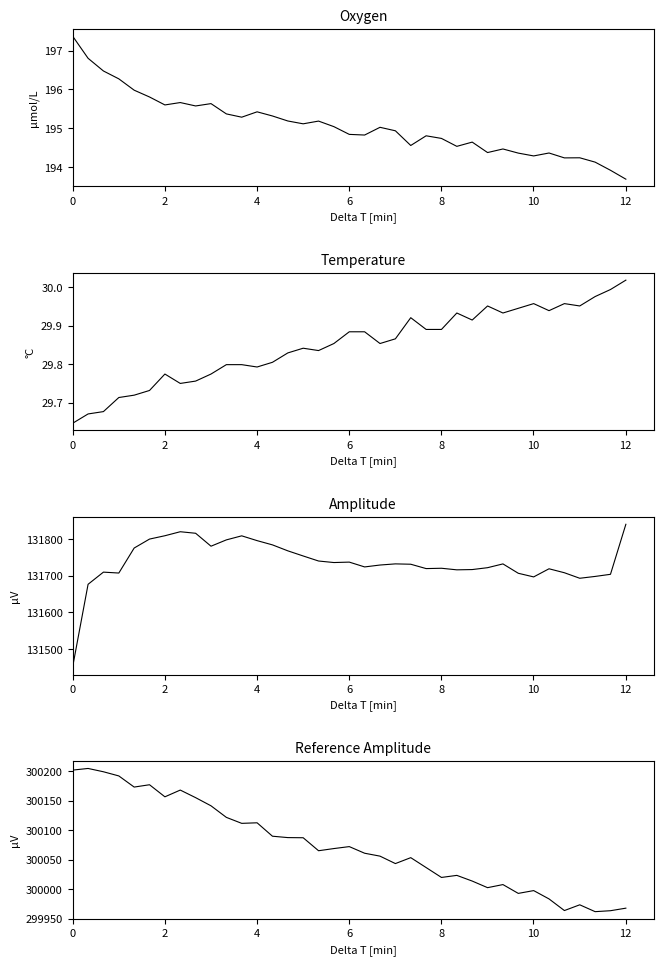

Reading left to right, extract all data points from this chart.

Oxygen: 197.4	196.8	196.5	196.3	196.0	195.8	195.6	195.7	195.6	195.6	195.4	195.3	195.4	195.3	195.2	195.1	195.2	195.0	194.8	194.8	195.0	194.9	194.6	194.8	194.7	194.5	194.6	194.4	194.5	194.4	194.3	194.4	194.2	194.2	194.1	193.9	193.7
Temperature: 29.6	29.7	29.7	29.7	29.7	29.7	29.8	29.8	29.8	29.8	29.8	29.8	29.8	29.8	29.8	29.8	29.8	29.9	29.9	29.9	29.9	29.9	29.9	29.9	29.9	29.9	29.9	30.0	29.9	29.9	30.0	29.9	30.0	30.0	30.0	30.0	30.0
Amplitude: 131449.6	131677.1	131710.4	131707.9	131776.3	131800.8	131809.9	131820.9	131816.7	131781.3	131798.6	131809.6	131796.5	131784.9	131768.6	131754.6	131740.8	131736.6	131737.8	131724.6	131729.8	131732.9	131732.0	131720.1	131721.0	131716.7	131717.4	131722.5	131732.9	131707.3	131697.3	131719.5	131708.7	131693.6	131698.6	131704.4	131841.2
Reference Amplitude: 300201.7	300204.5	300198.9	300191.8	300173.0	300176.9	300156.4	300167.9	300155.0	300141.2	300121.6	300111.4	300112.4	300089.6	300087.3	300087.0	300065.0	300068.7	300072.0	300060.8	300055.8	300043.2	300053.3	300036.5	300019.7	300023.2	300013.6	300002.4	300007.6	299992.7	299997.4	299983.3	299963.6	299973.3	299961.7	299963.3	299967.6